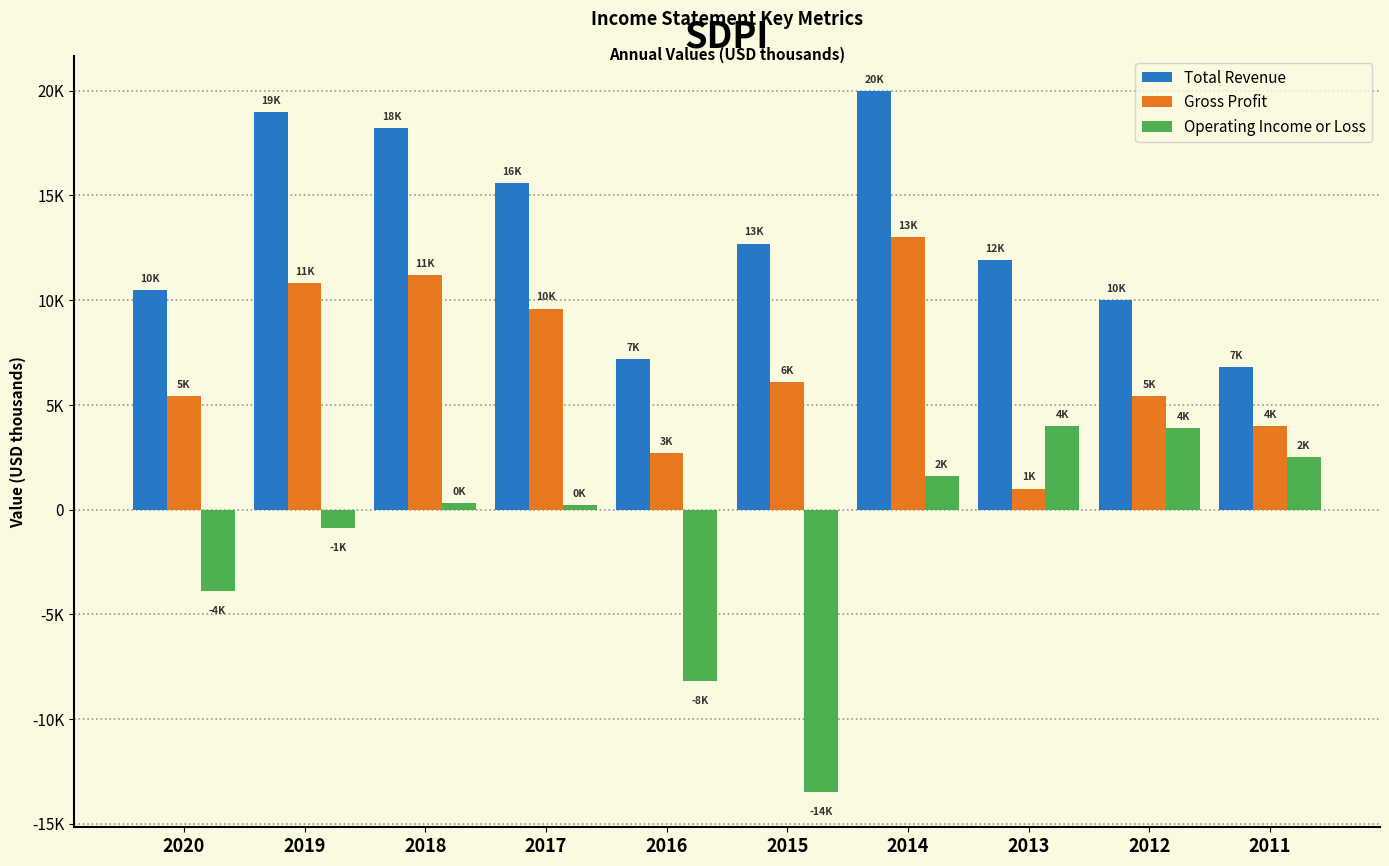

What are all the series names shown in the legend?

Total Revenue, Gross Profit, Operating Income or Loss